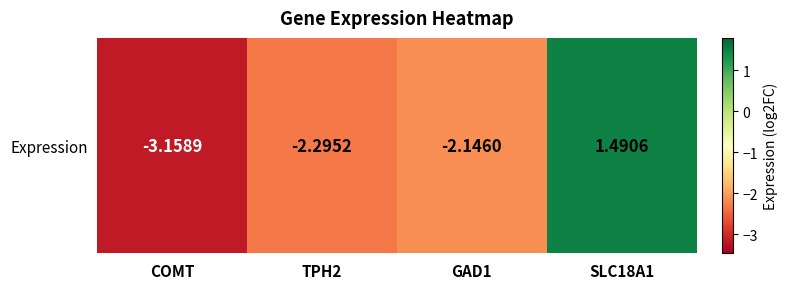

True or false: the data shows 1.5 at SLC18A1.

True